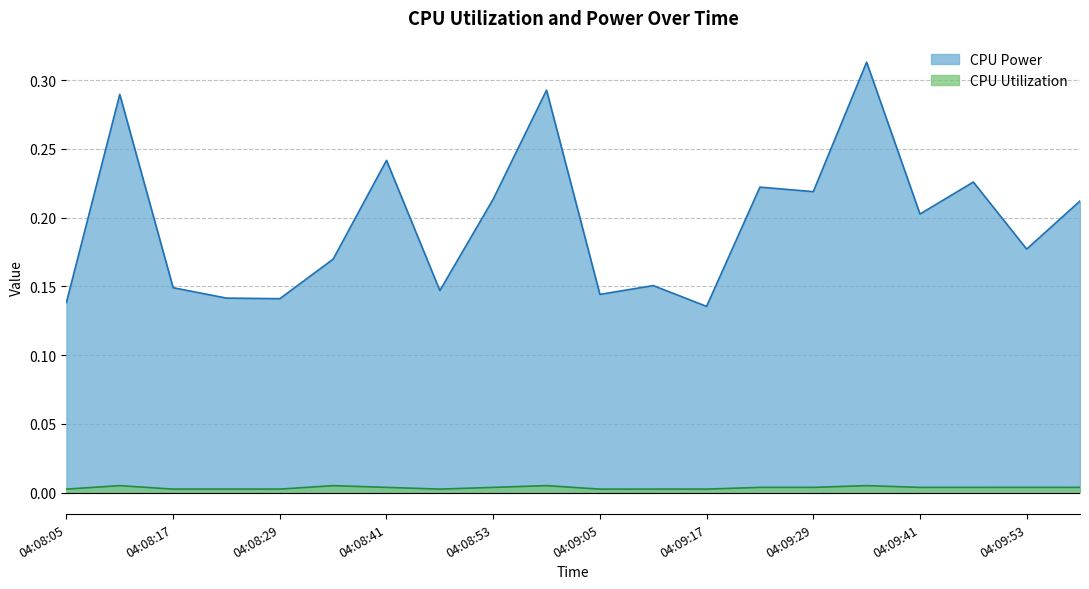

Which series has the largest range (max minus min)?

CPU Power